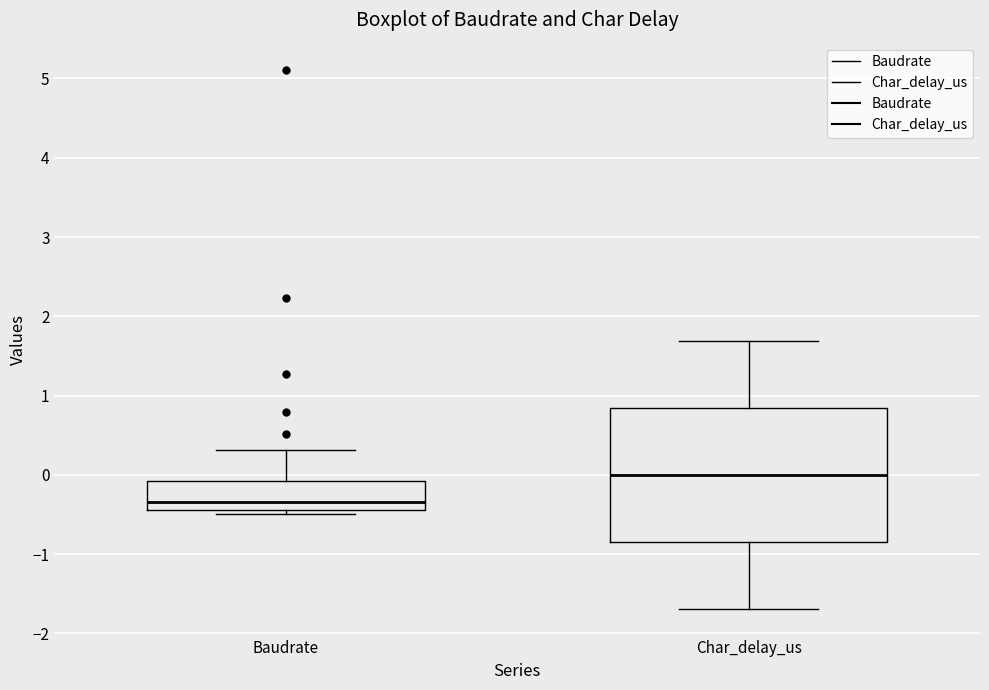

Reading left to right, transcribe this box plot: for each box, give where its median line is, the range the box spans, and where its two whiskers end, as read against the y-axis. The values are not printed on the chart, so give them approximately, as read against the axis.

Baudrate: median -0.3, box -0.4 to -0.1, whiskers -0.5 to 0.3
Char_delay_us: median 0.0, box -0.8 to 0.8, whiskers -1.7 to 1.7